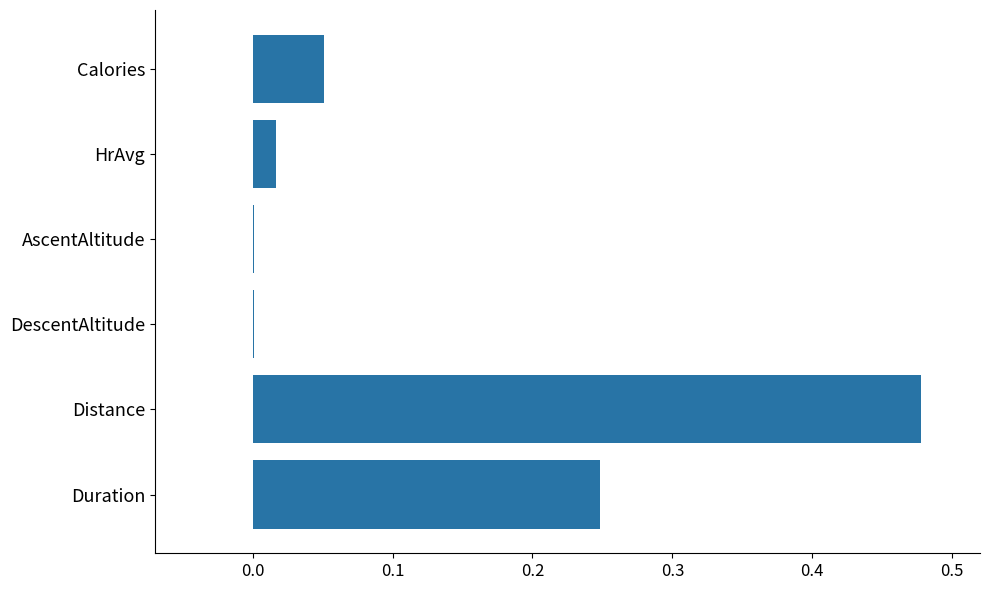

Which has a higher value, Duration or DescentAltitude?

Duration